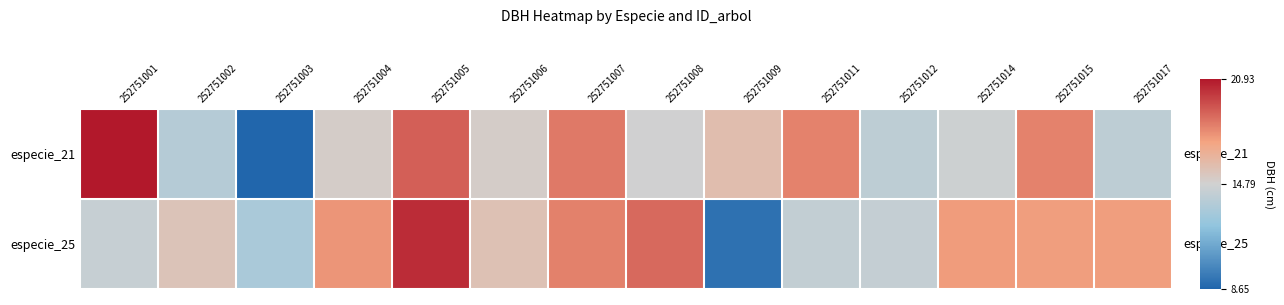

How many distinct data groups are displayed?

2